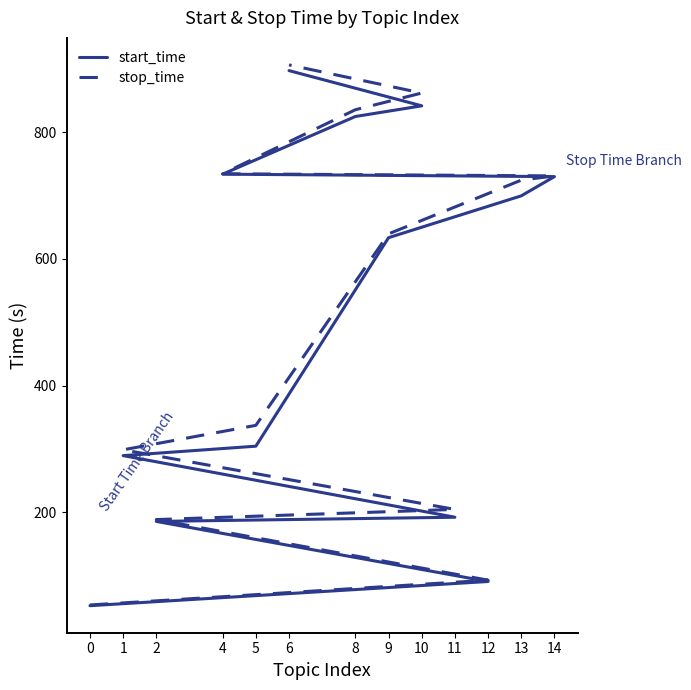

What are all the series names shown in the legend?

start_time, stop_time